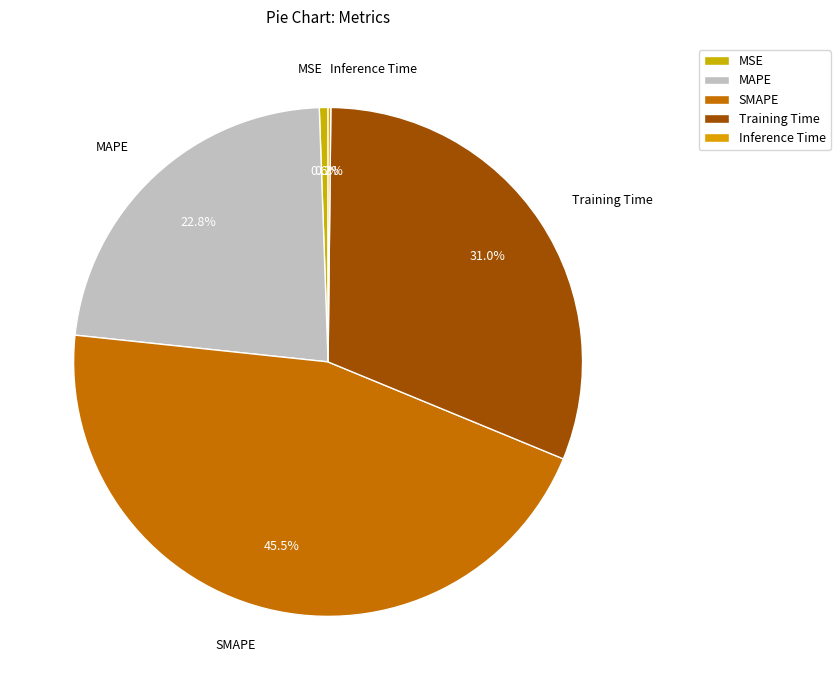

Which has a higher value, MAPE or SMAPE?

SMAPE